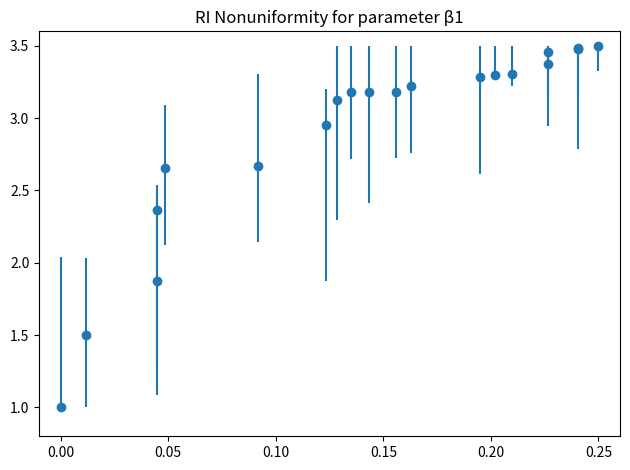

What is the difference between the maximum and second lowest values?

2.0